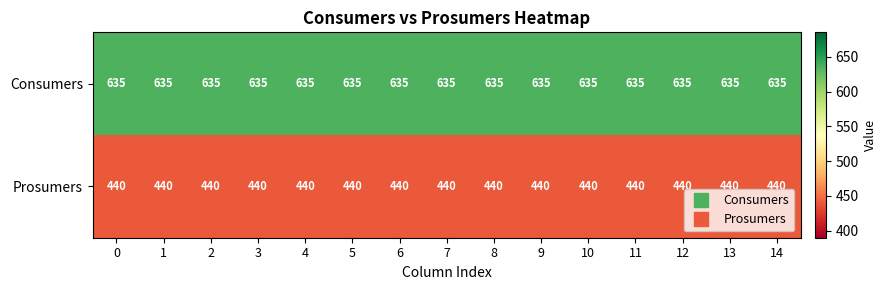

What is the minimum value shown in the chart?

440